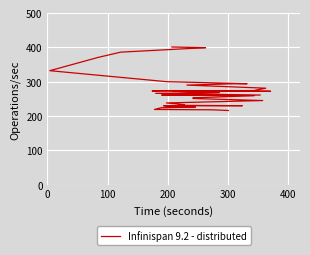

Between 26 and 31, which is larger?

31